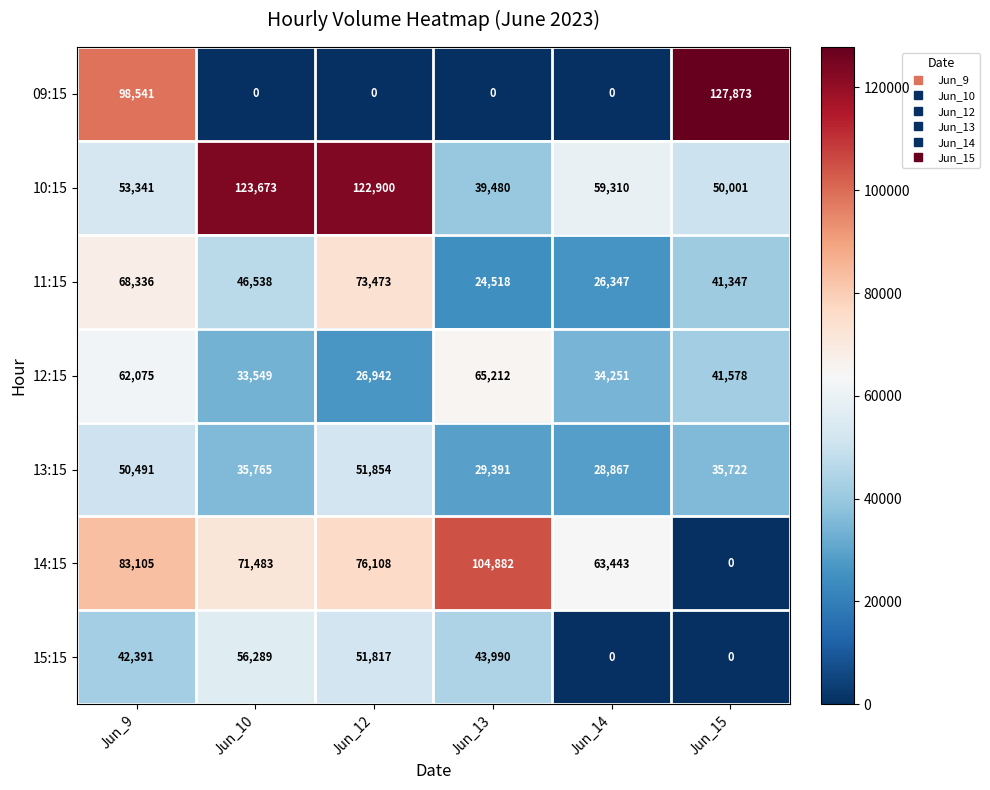

Rank the series by their maximum value, from highest to lowest.

09:15, 10:15, 14:15, 11:15, 12:15, 15:15, 13:15